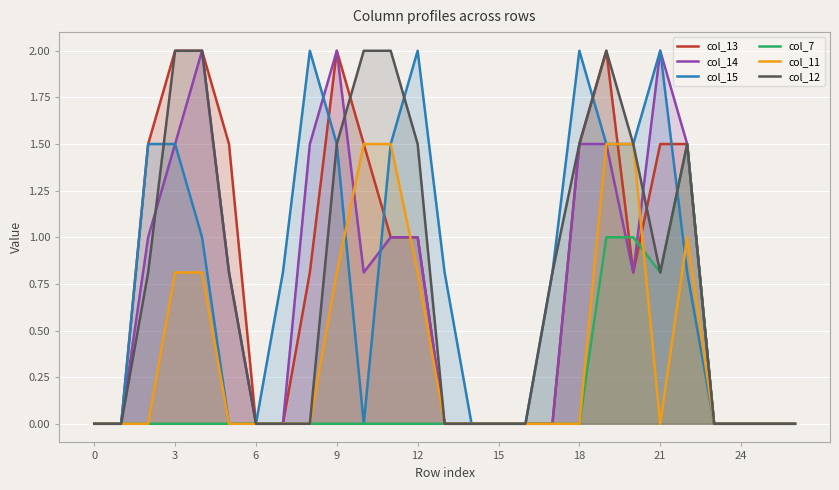

Is the value of col_15 at 17 greater than the value of col_7 at 0?

Yes